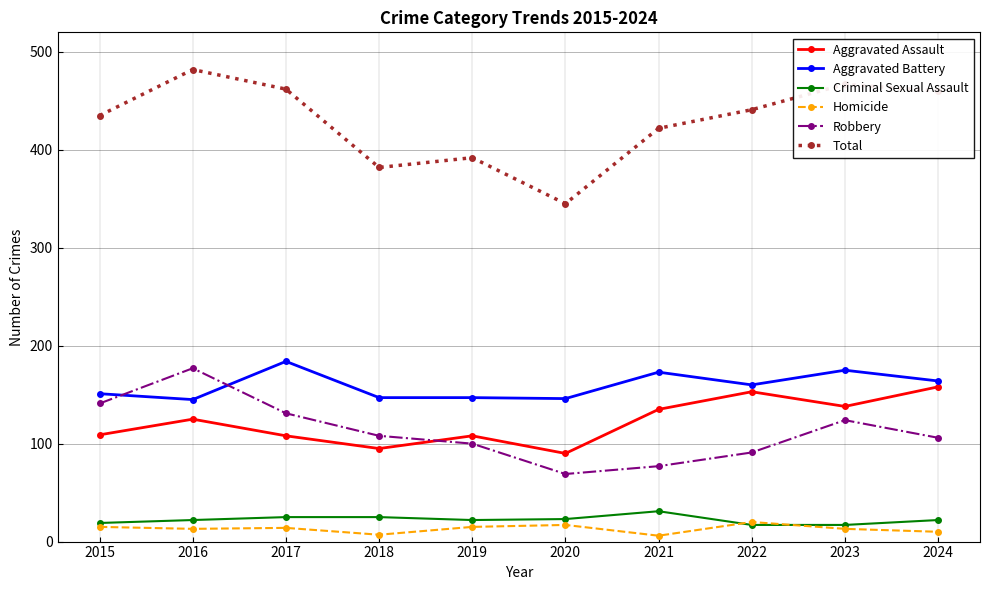

In Total, how many points are higher than both neighbors (excluding endpoints)?

3